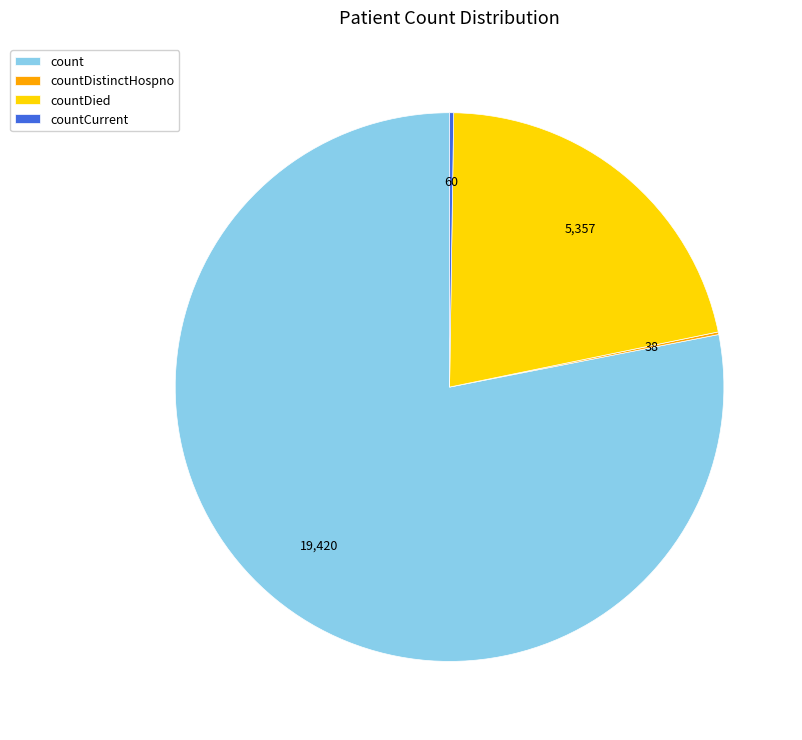

Which category has the biggest portion of the pie?

count